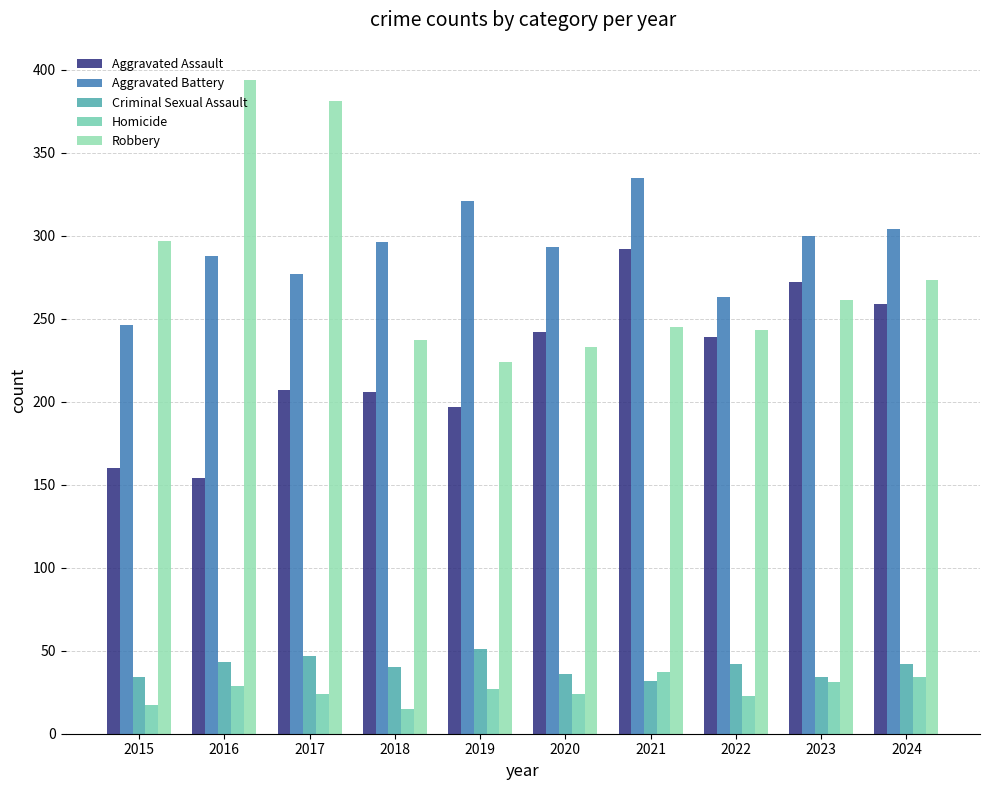

How many distinct data groups are displayed?

5